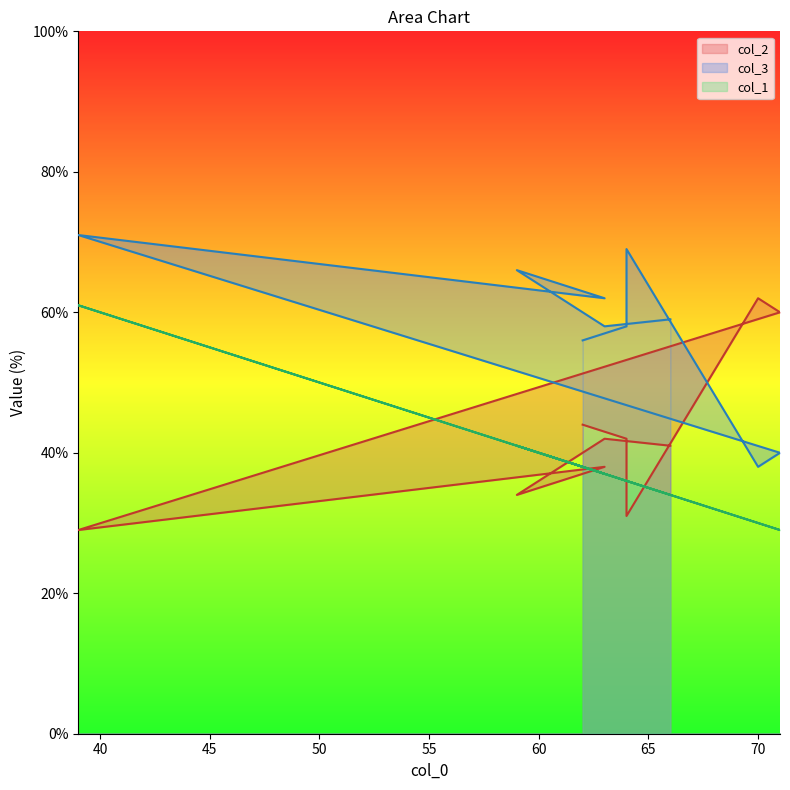

What is the label of the 4th point from the right?

63